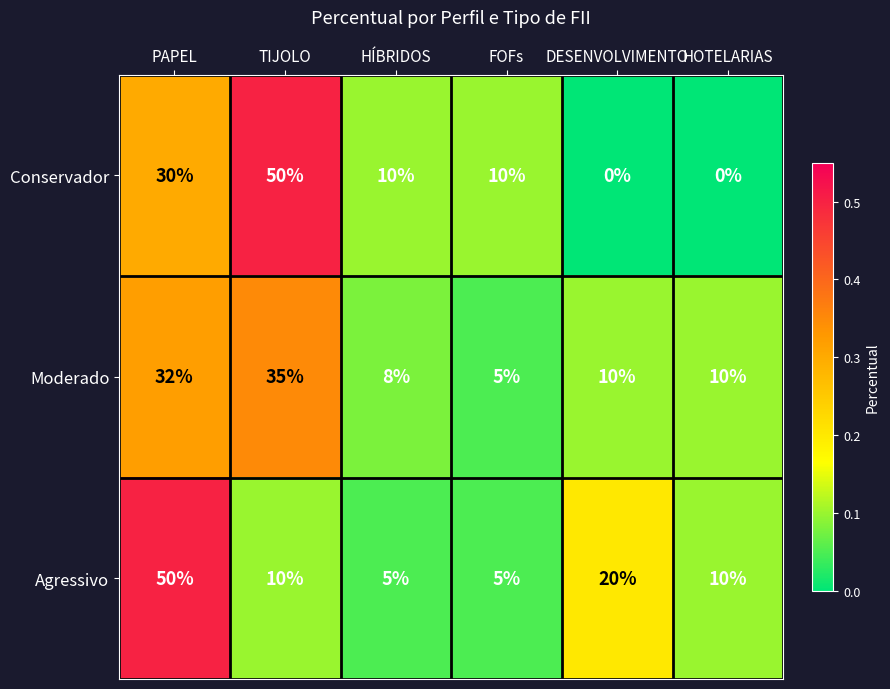

Where is Agressivo nearest to the value 27?

DESENVOLVIMENTO